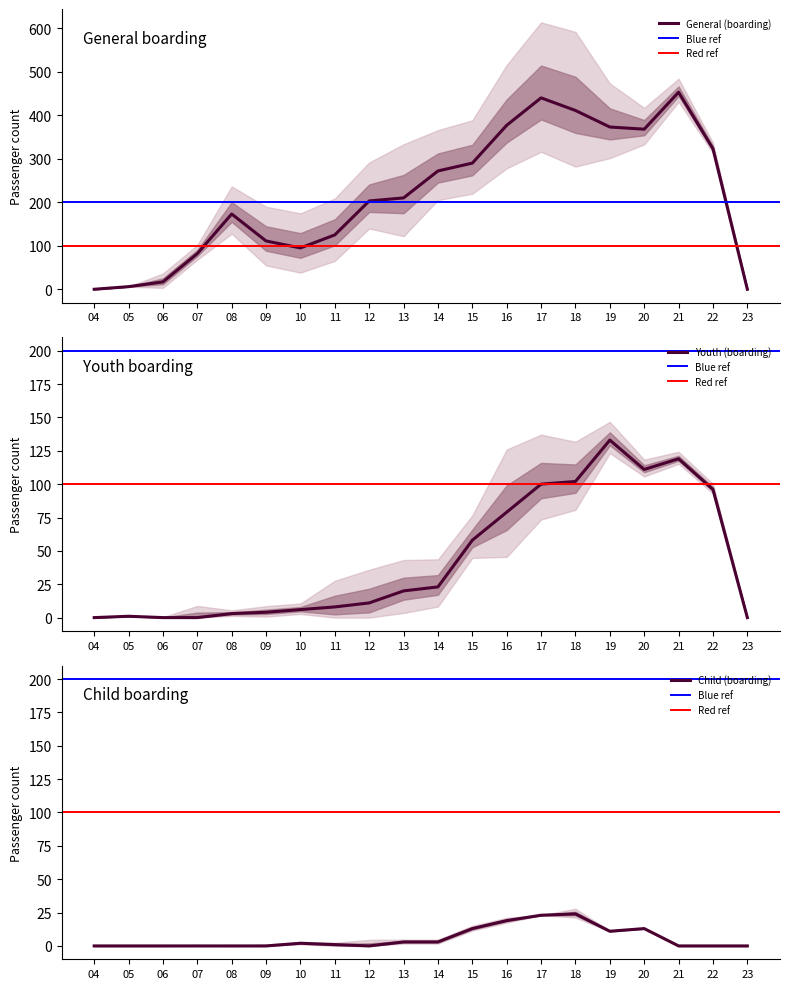

Which category has the highest value in the Child (boarding) series?

18